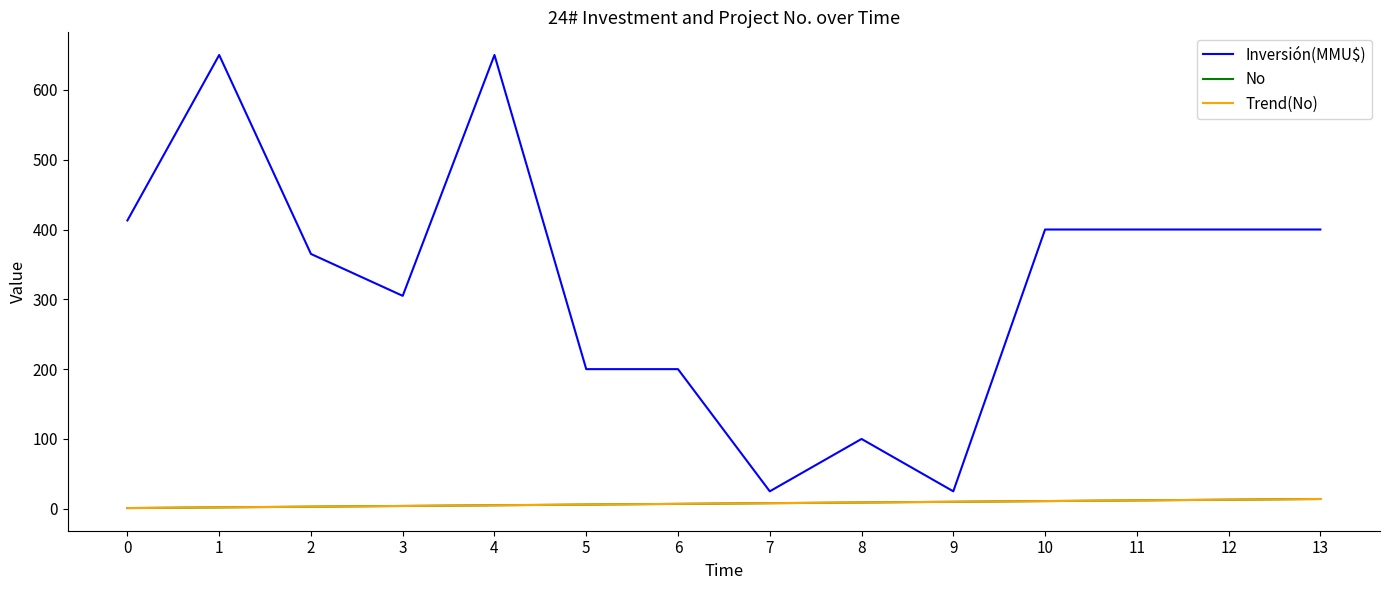

Which series has the largest total across all categories?

Inversión(MMU$)